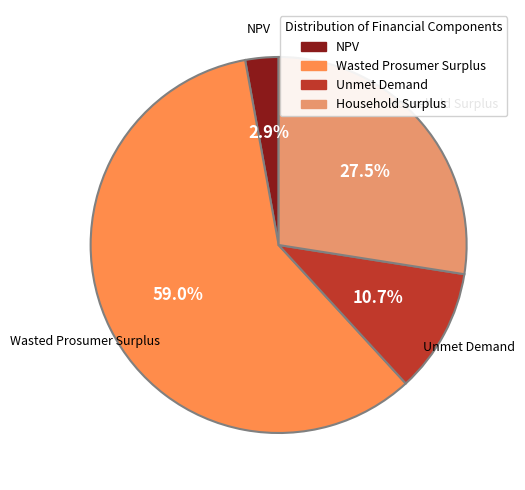

Rank the categories by value from lowest to highest.

NPV, Unmet Demand, Household Surplus, Wasted Prosumer Surplus